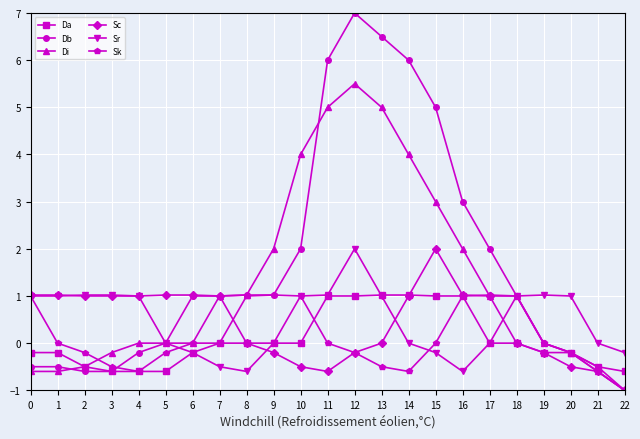

What is the value of the Sr point at the 16th from the left?

-0.2